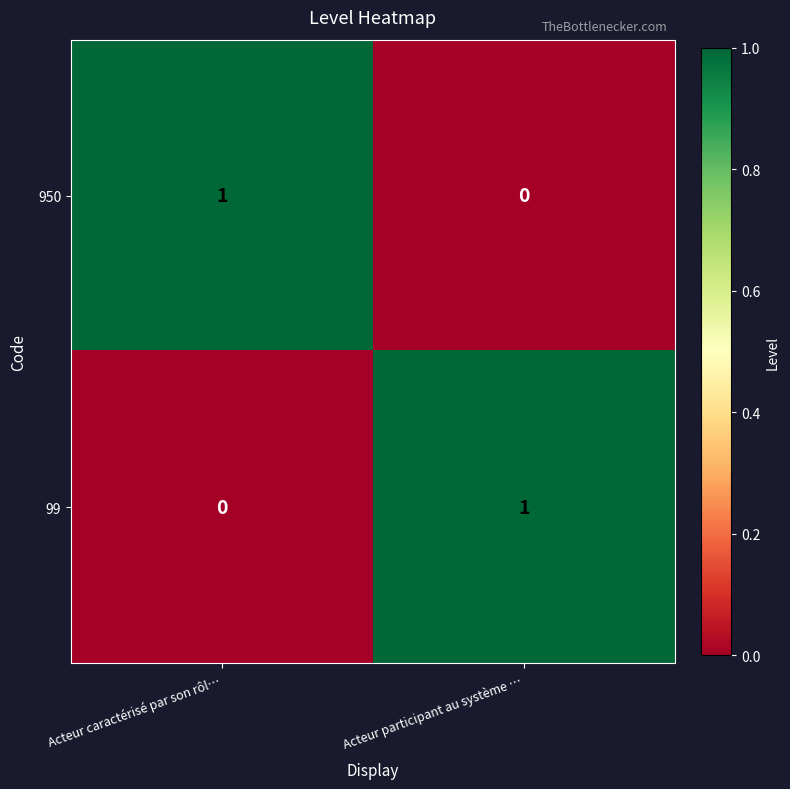

Is it true that 950 equals 1 at Acteur caractérisé par son rôl…?

True